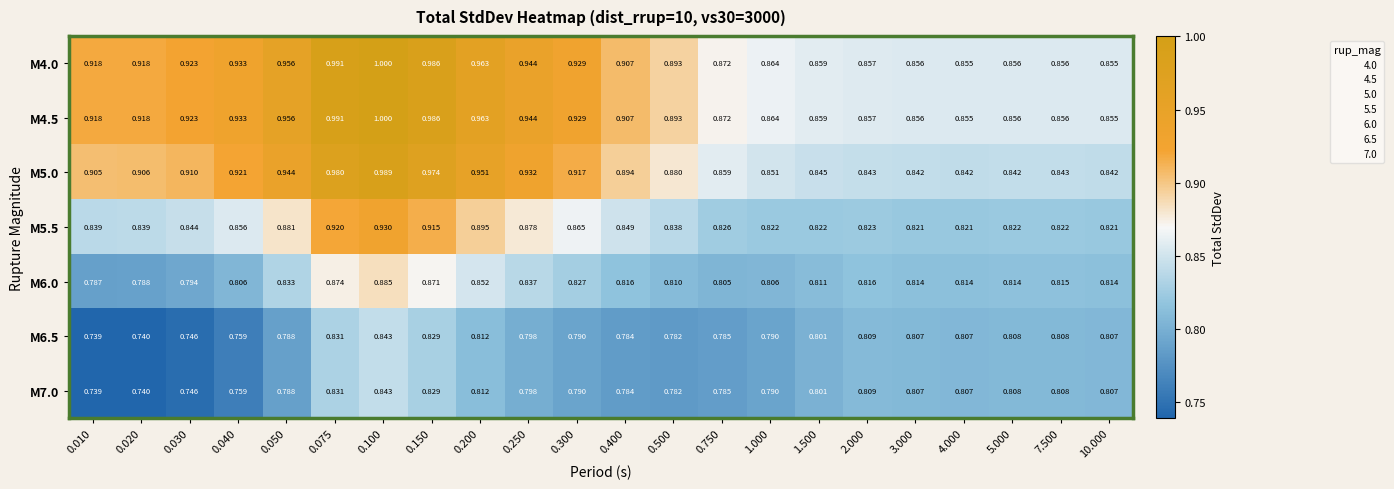

Is the value of M6.5 at 0.050 greater than the value of M5.0 at 4.000?

No